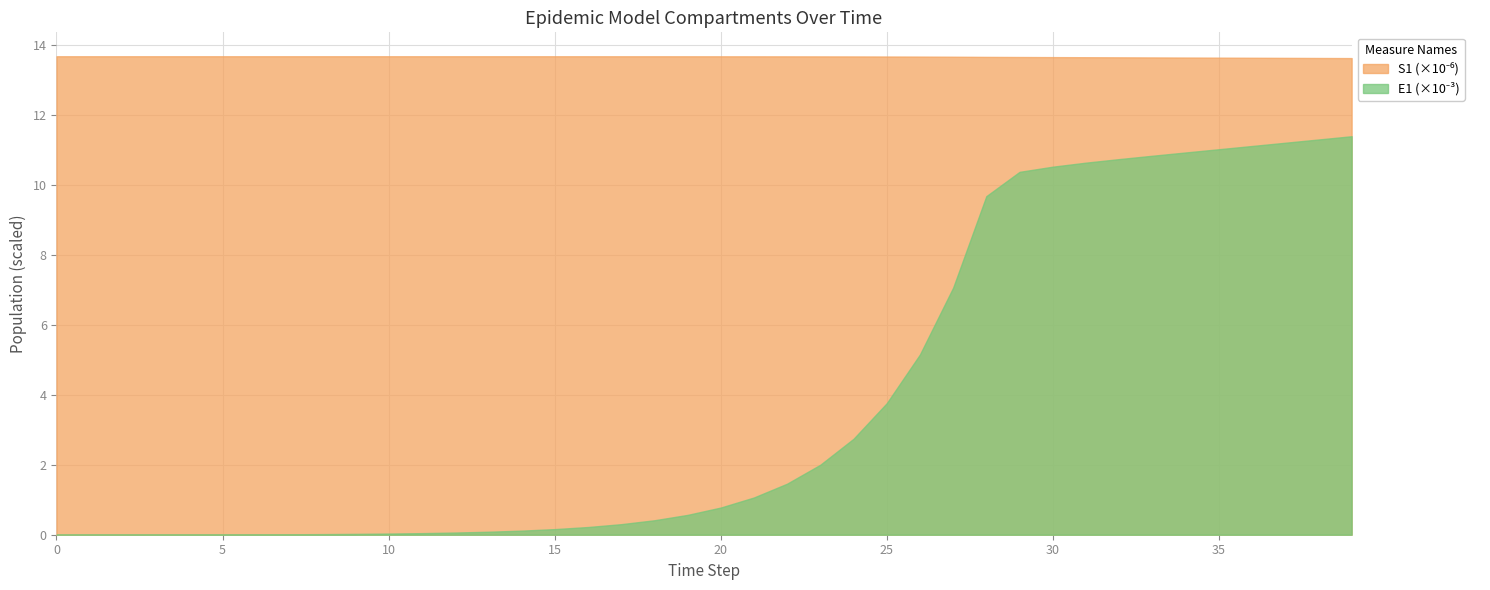

What is the total value across all series at 28?

23.3